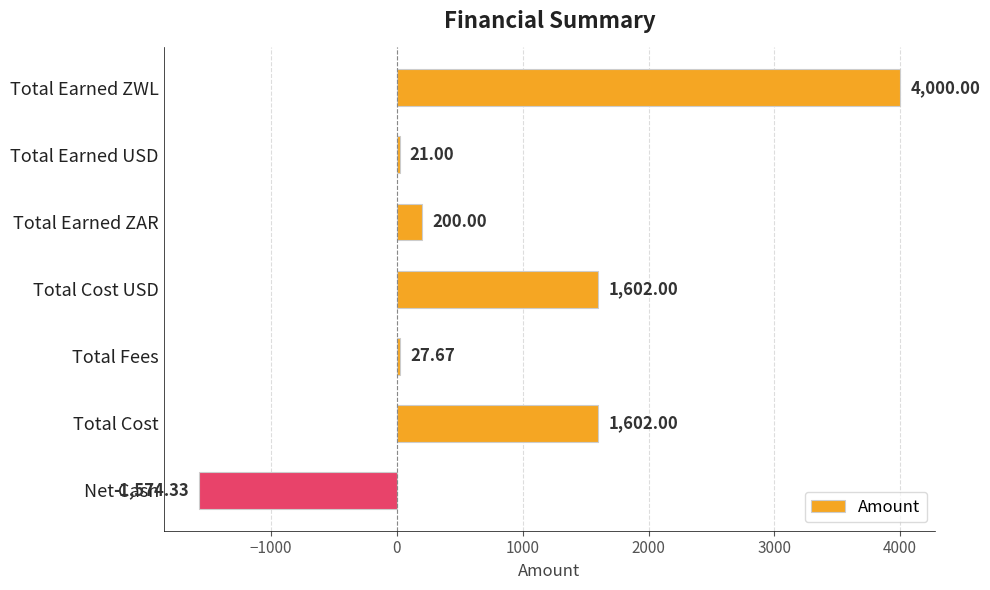

What is the difference between the values at Total Cost USD and Total Fees?

1574.3